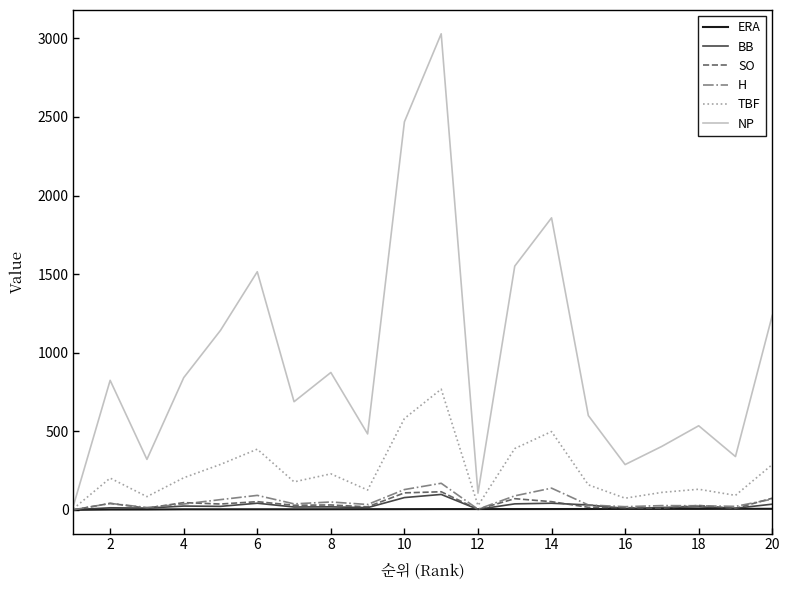

Which series has the largest range (max minus min)?

NP